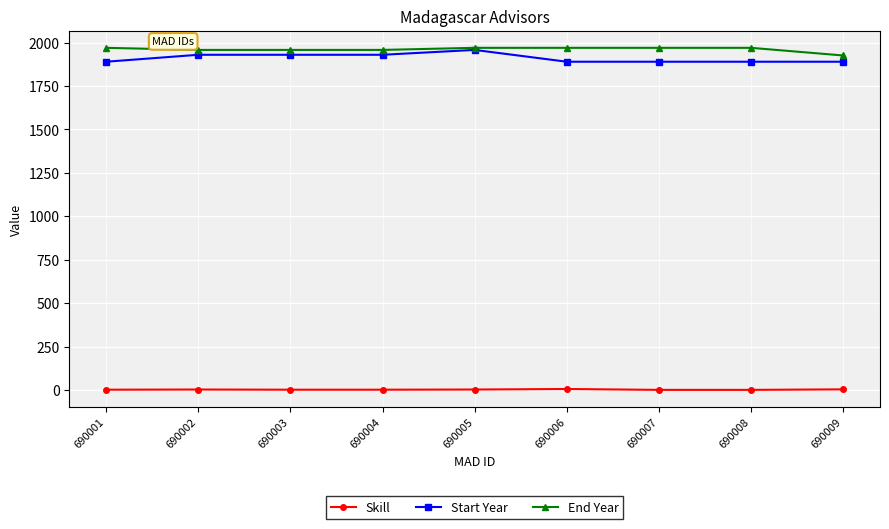

What is the difference between the maximum and minimum values in the Start Year series?

68